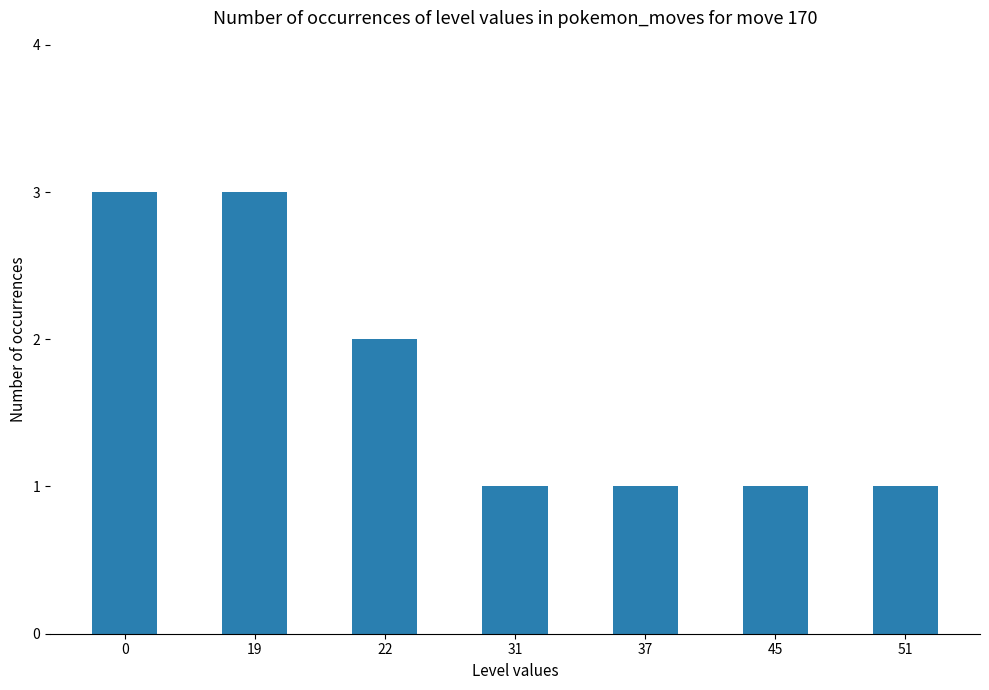

What is the sum of the values at 31 and 45?

2